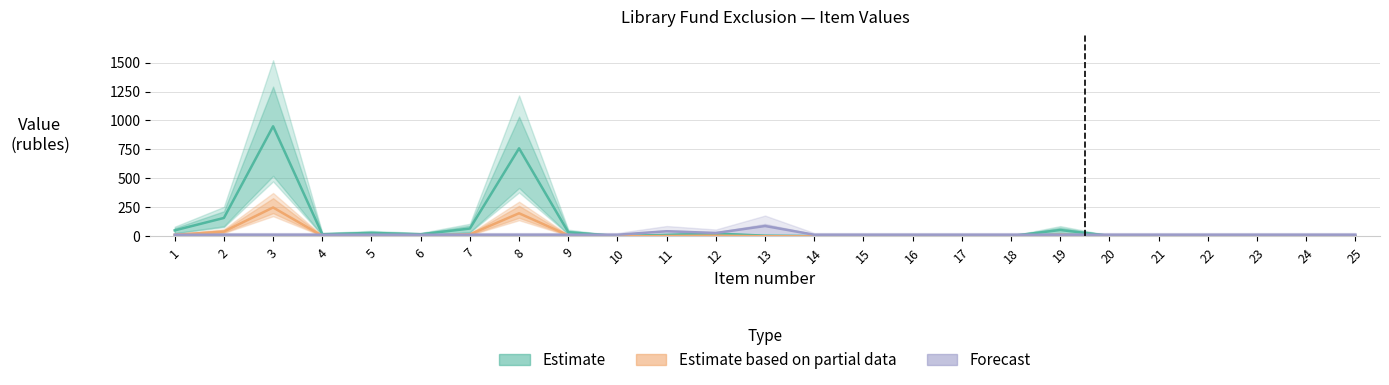

At which label does Estimate based on partial data reach its peak?

3